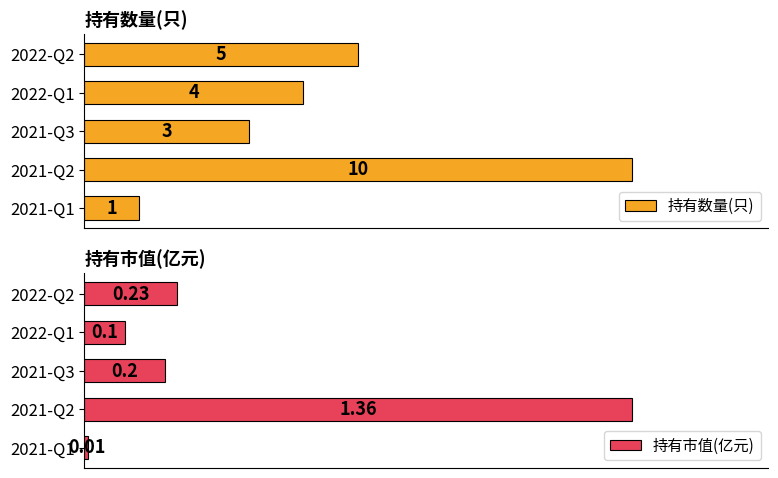

Rank the categories by 持有数量(只) value from highest to lowest.

2021-Q2, 2022-Q2, 2022-Q1, 2021-Q3, 2021-Q1